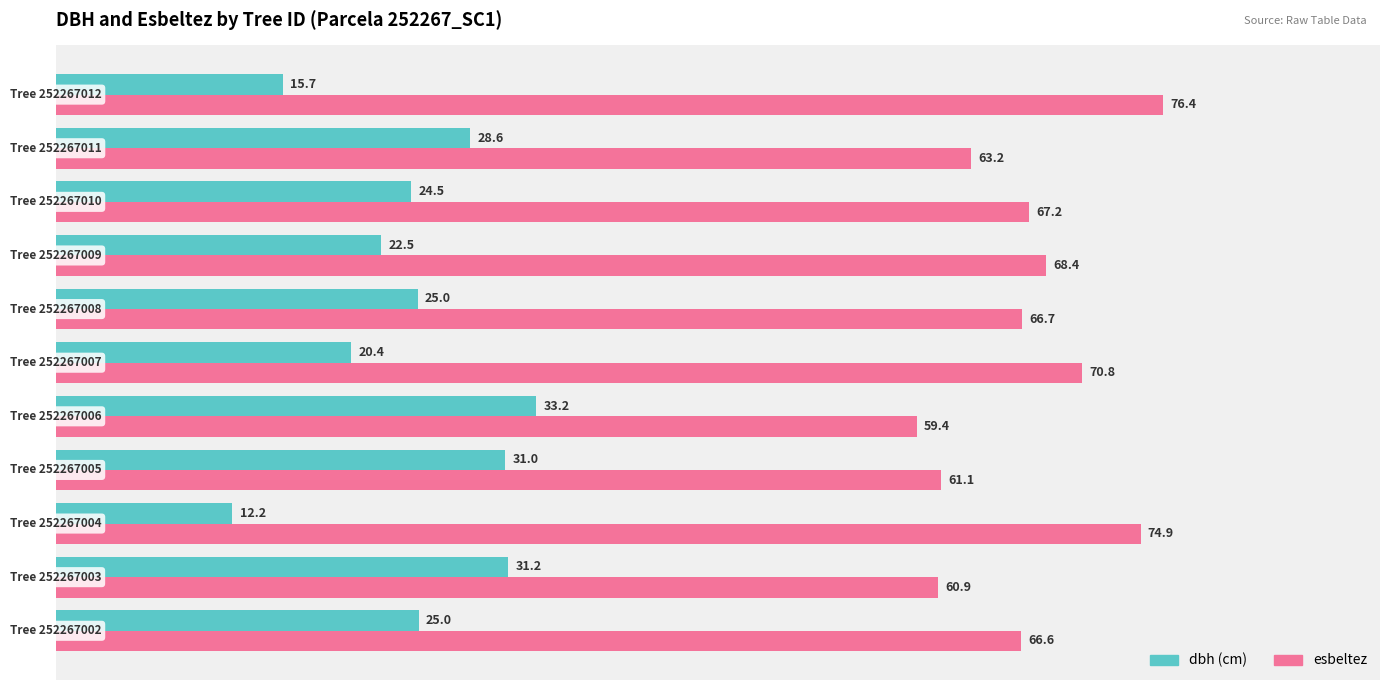

What is the greatest value displayed?

76.4